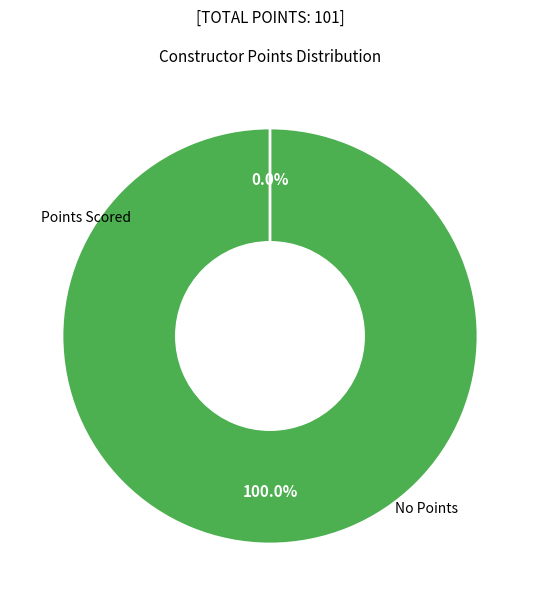

Between 3 and 131, which is larger?

131